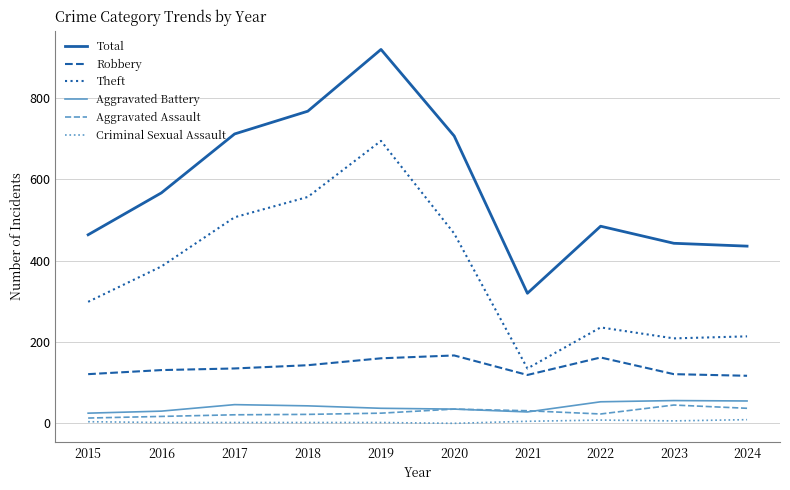

What are all the series names shown in the legend?

Total, Robbery, Theft, Aggravated Battery, Aggravated Assault, Criminal Sexual Assault